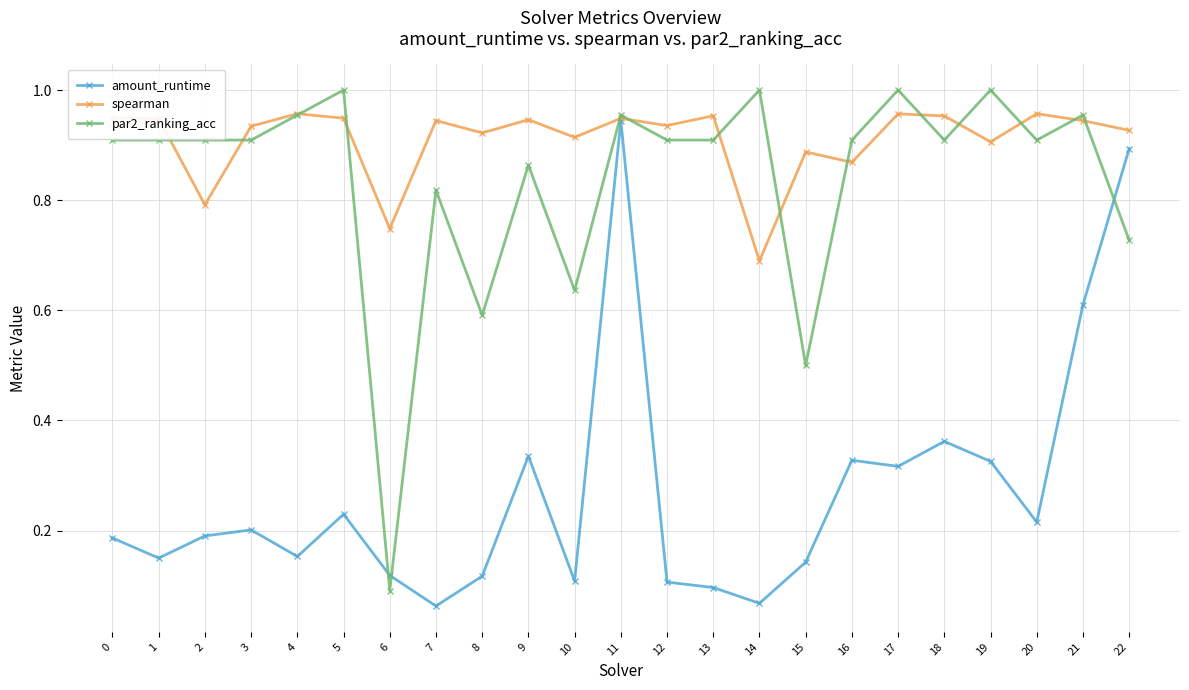

Which series has the widest spread of values?

par2_ranking_acc